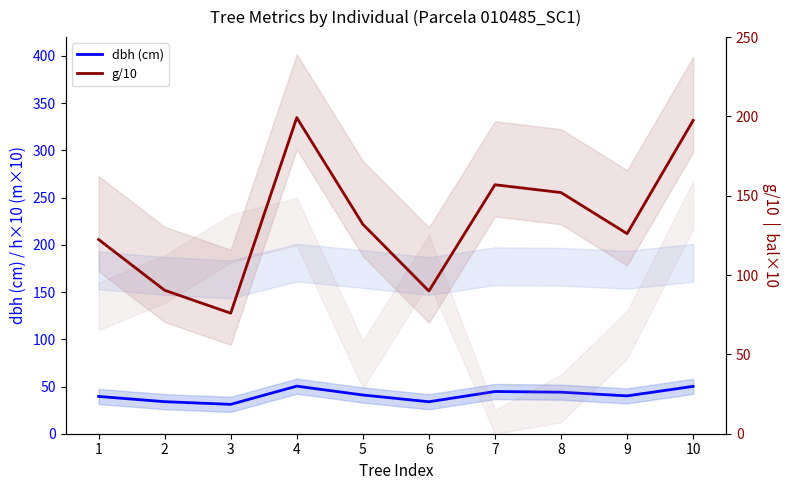

Where does the g/10 series first go above 132?

4